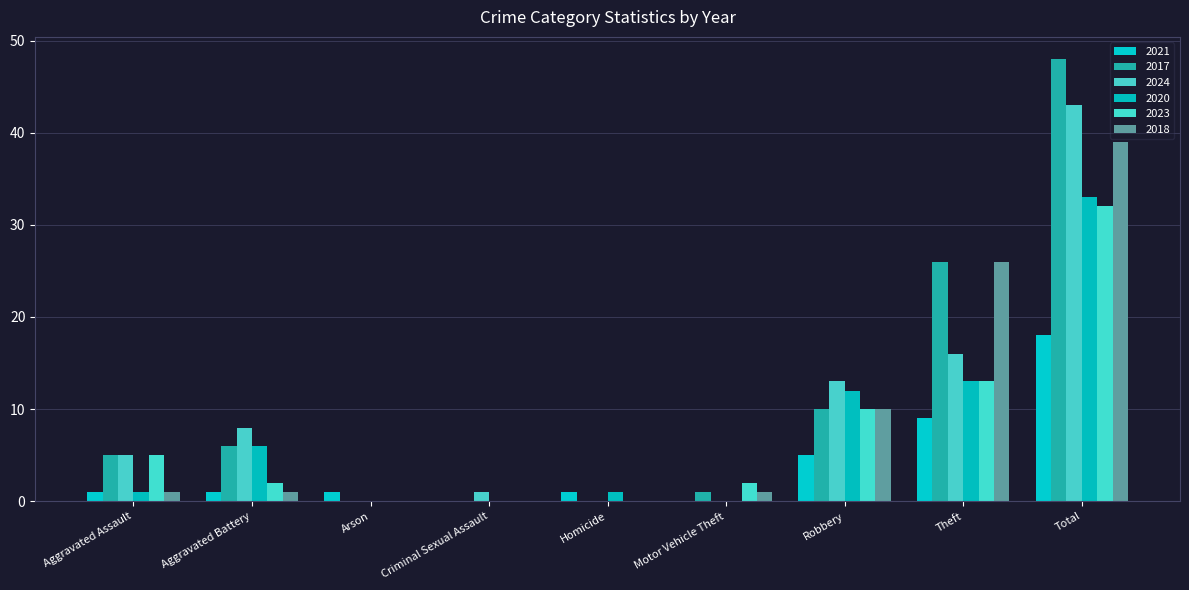

The value of 2024 at Robbery is 9. True or false?

False